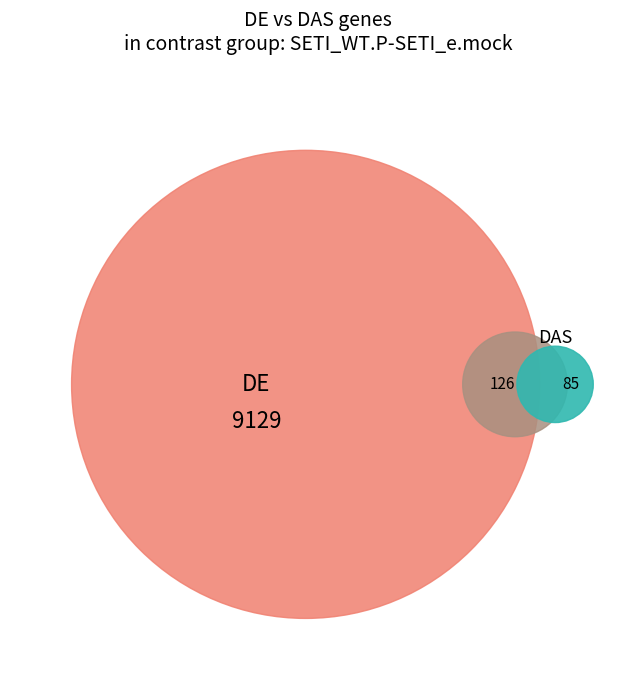

Is 0 the majority of the pie?

No